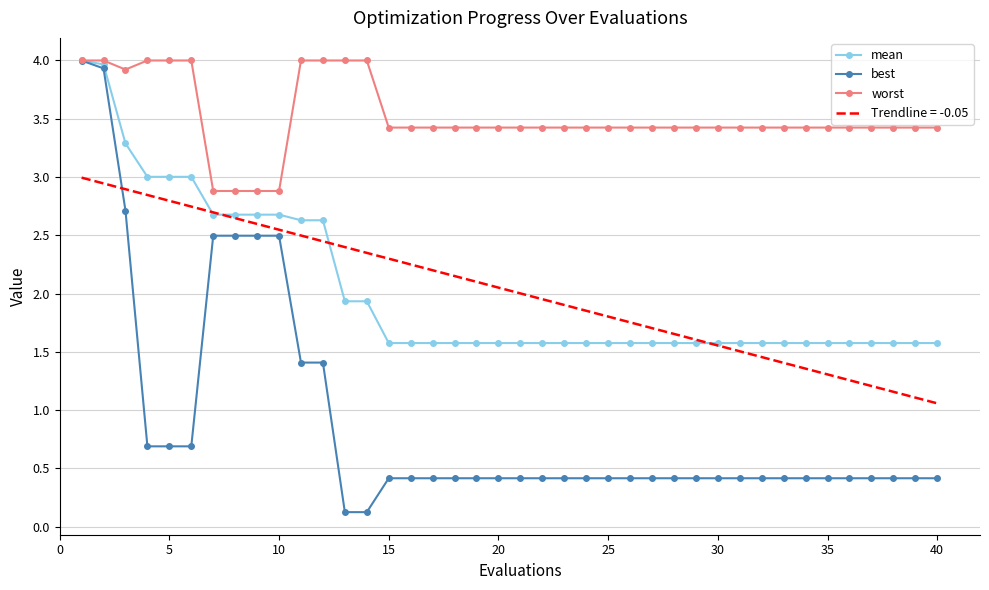

Which series has the widest spread of values?

best